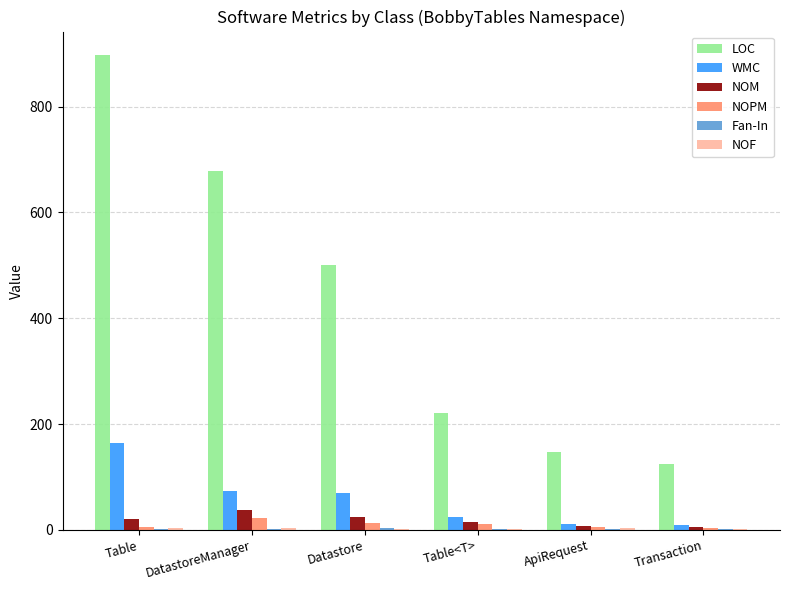

What is the total value across all series at Transaction?

145